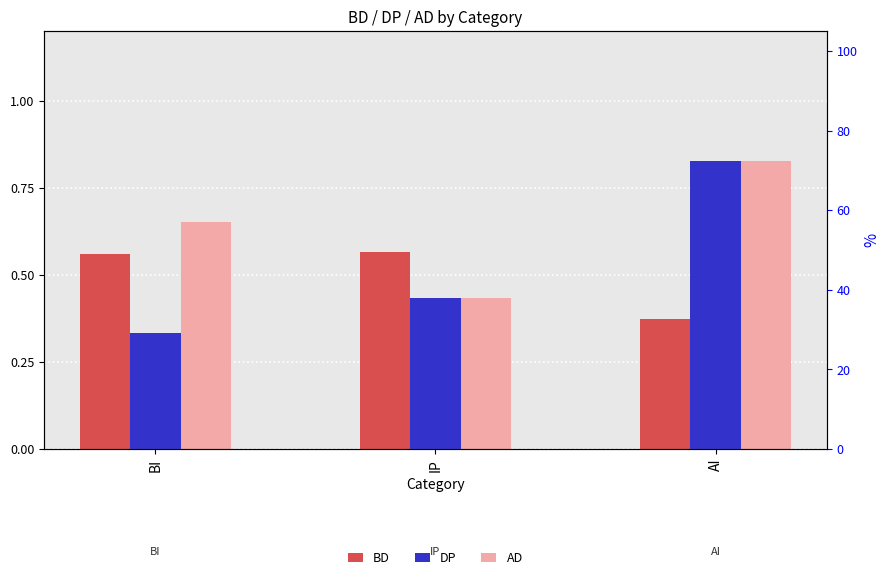

Which label corresponds to the largest value in the chart?

AI